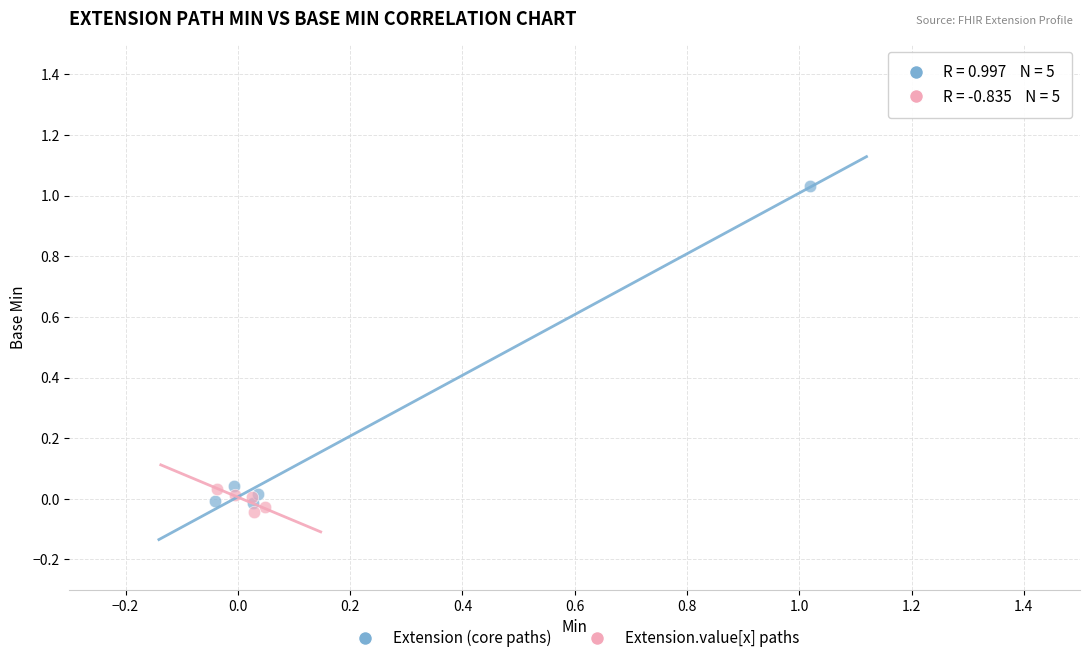

Which series has the largest Y range (max minus min)?

Extension (core paths)